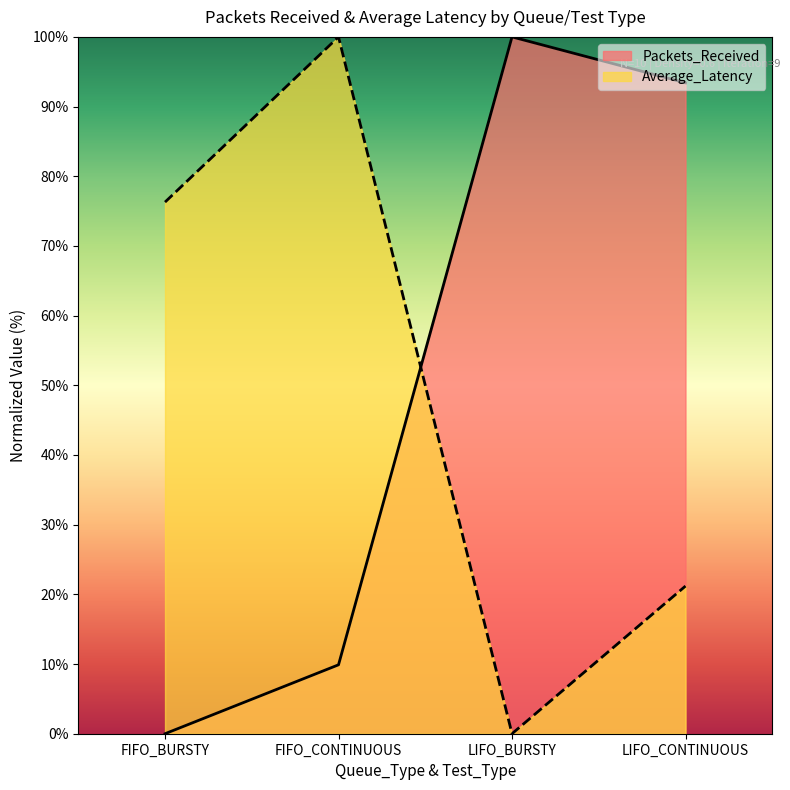

Is it true that Average_Latency equals 5.4 at LIFO_CONTINUOUS?

False